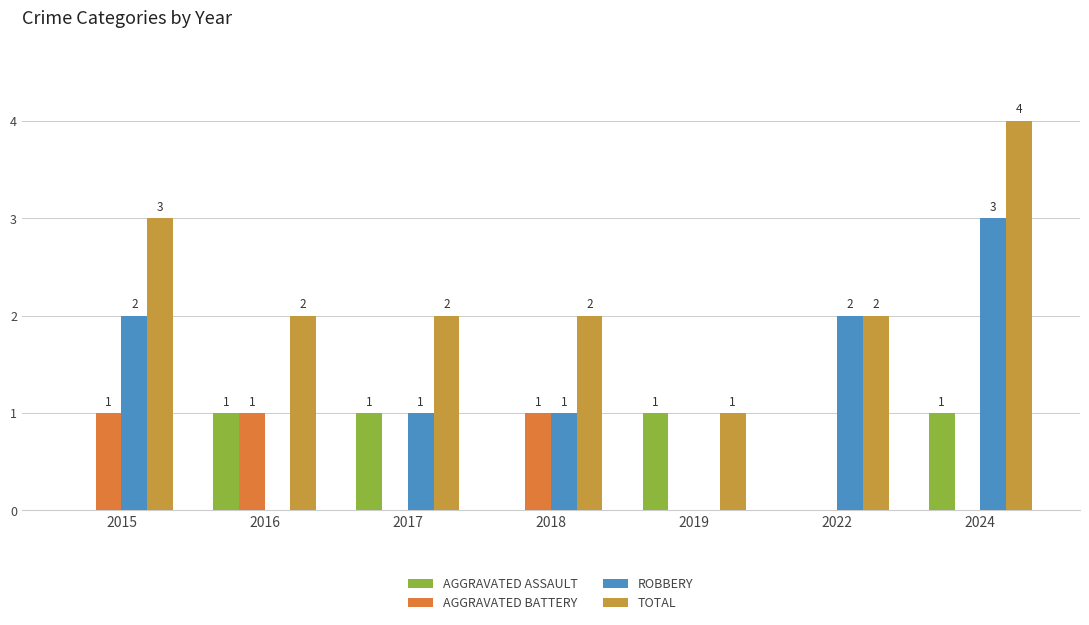

What is the maximum value shown in the chart?

4